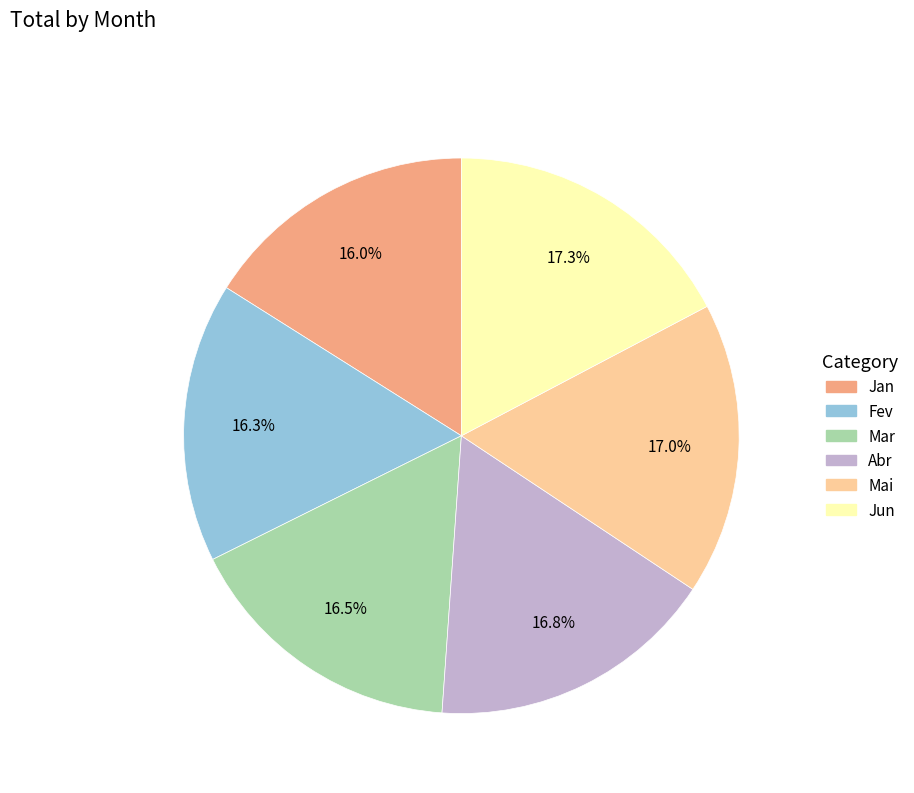

The Mai slice represents 4% of the pie. True or false?

False